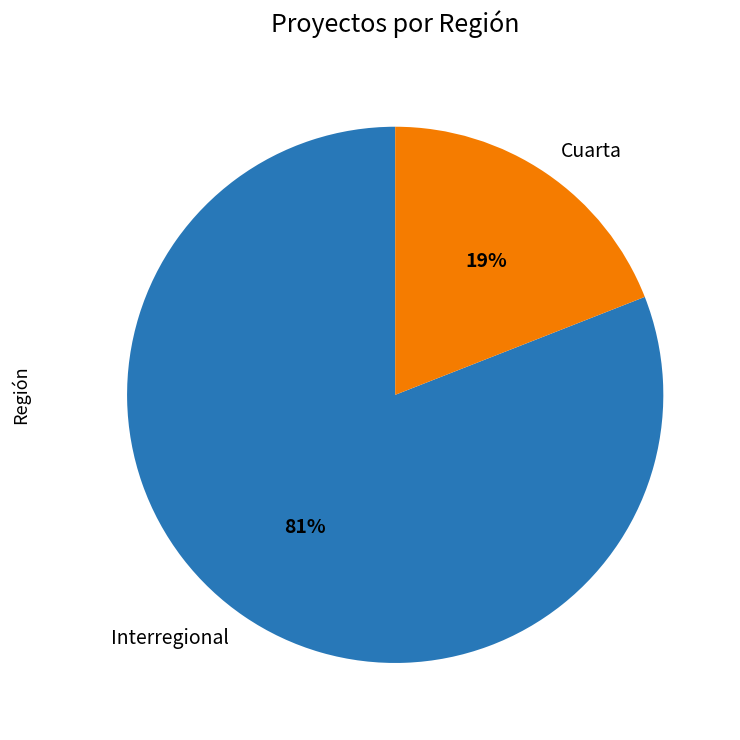

Between Cuarta and Interregional, which is larger?

Interregional